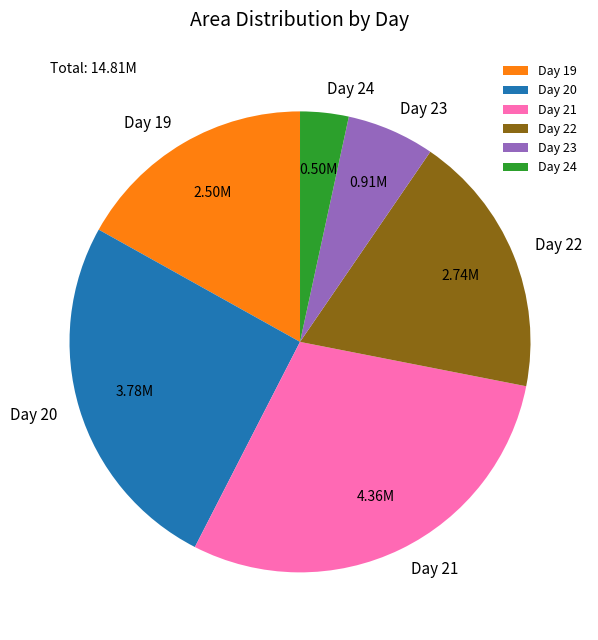

Which has a higher value, Day 20 or Day 21?

Day 21